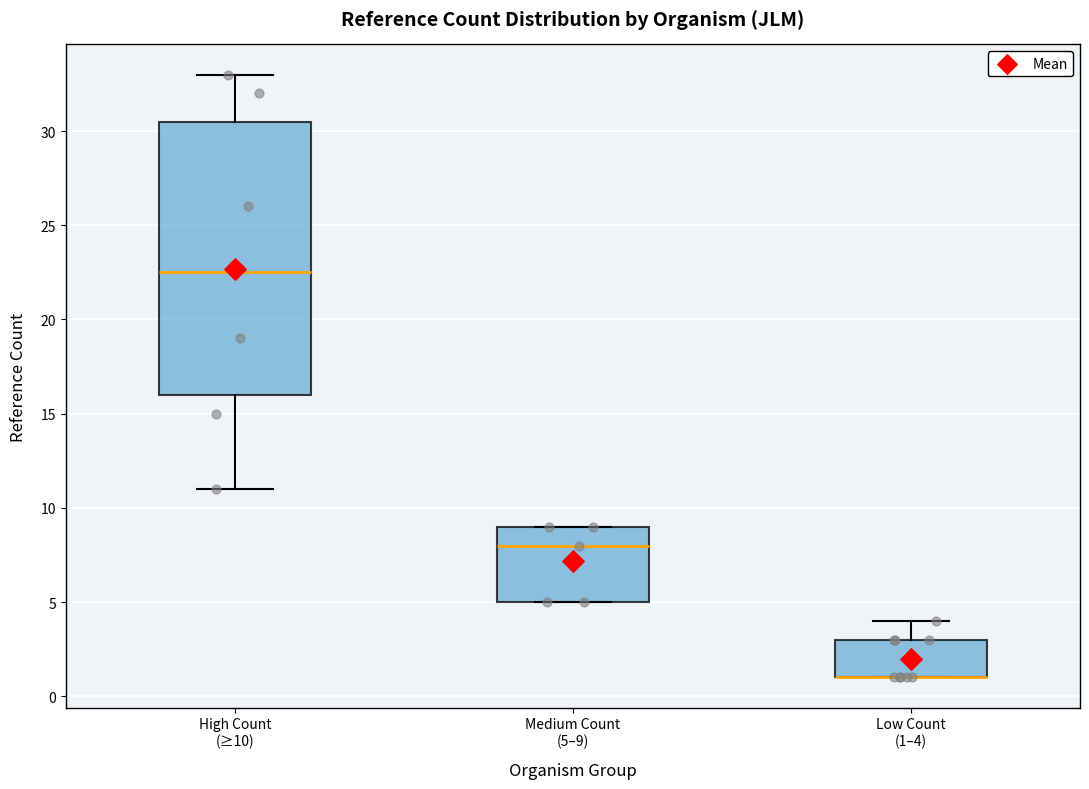

Comparing the boxes themselves (not the whiskers), which one is the tallest?

High Count (≥10)